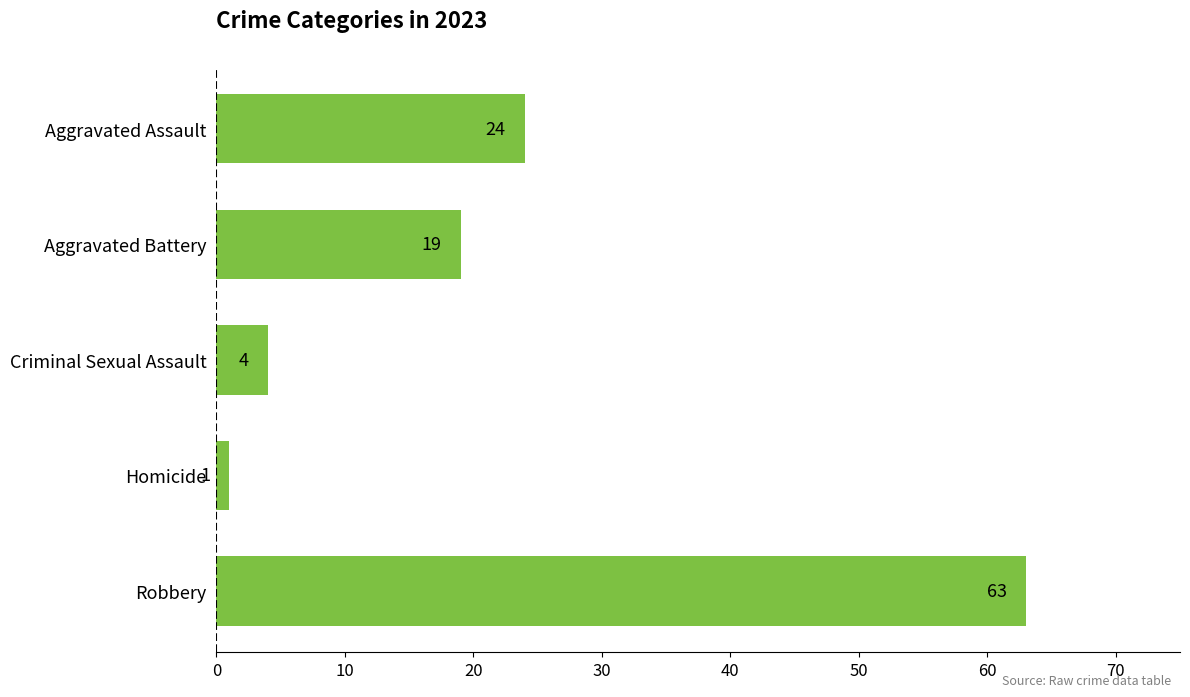

List the labels in order of value, largest first.

Robbery, Aggravated Assault, Aggravated Battery, Criminal Sexual Assault, Homicide